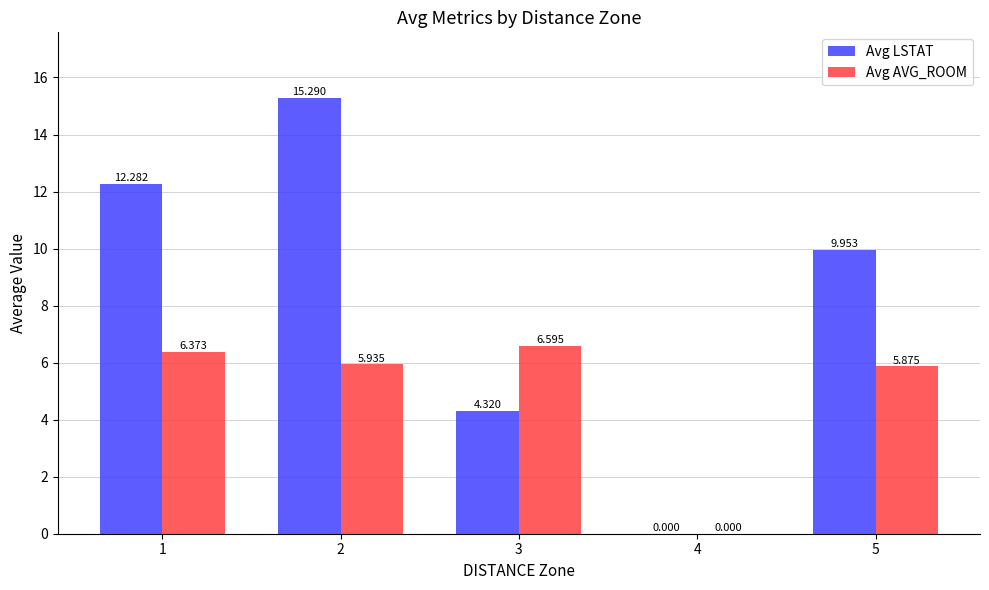

The value of Avg AVG_ROOM at 1 is 6.4. True or false?

True